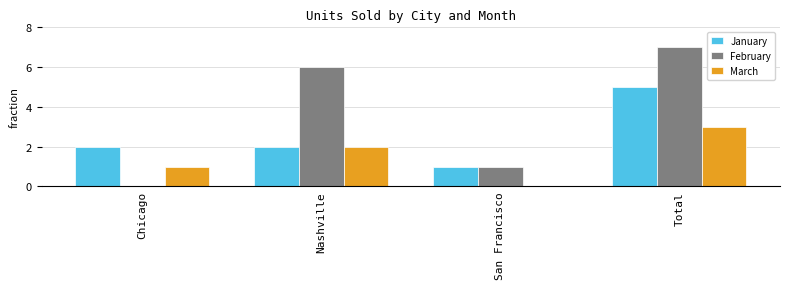

Which category has the highest value across all series?

Total